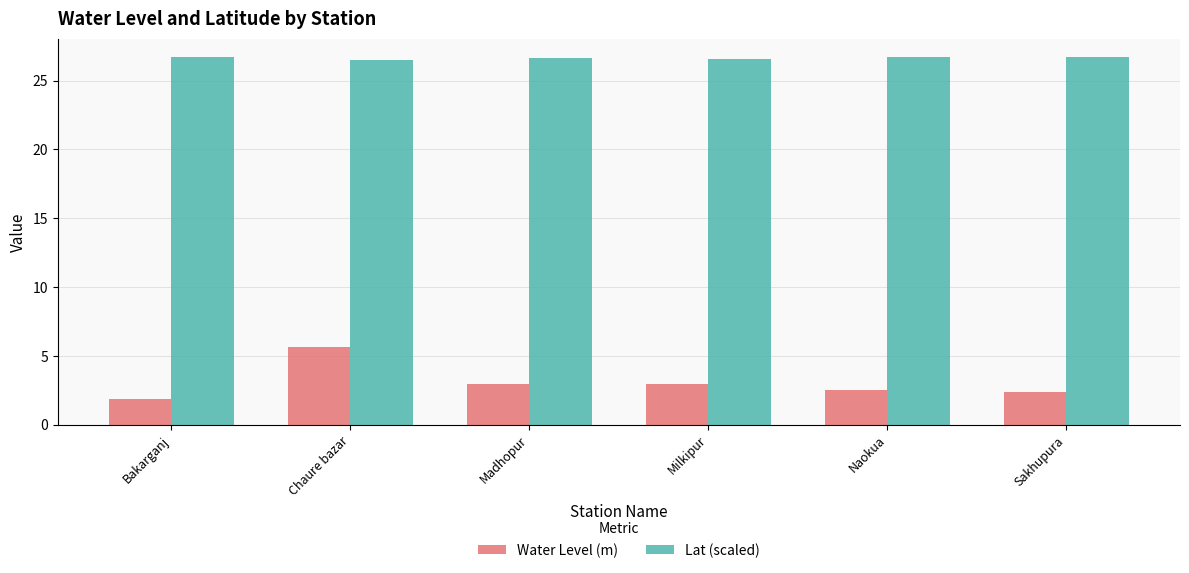

What is the highest value of the Water Level (m) series?

5.6